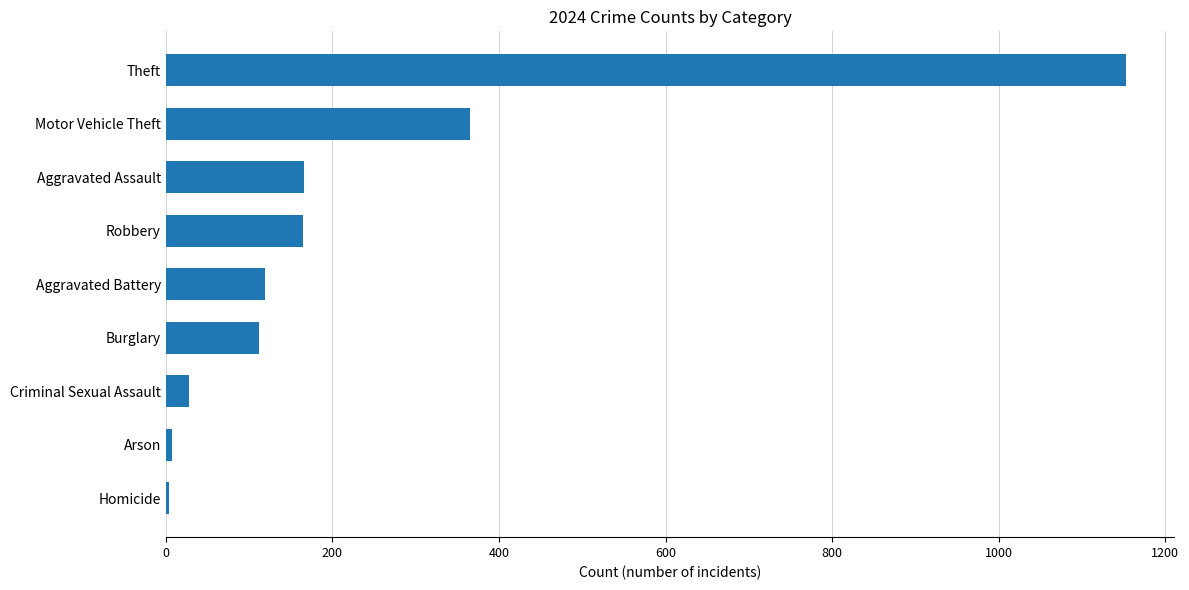

What value does the data have at Burglary?

112